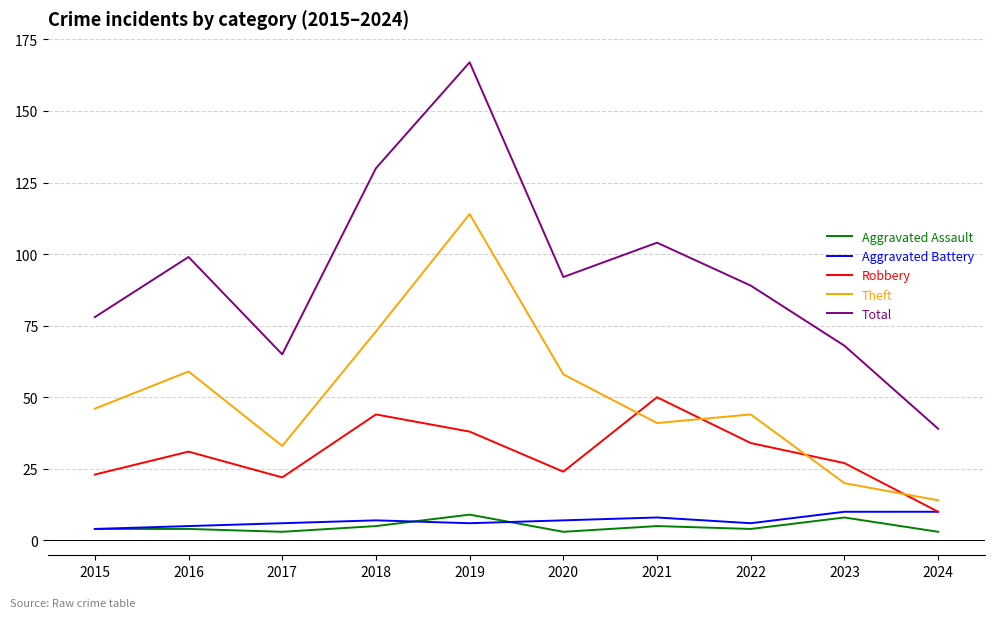

What is the lowest value of the Aggravated Battery series?

4